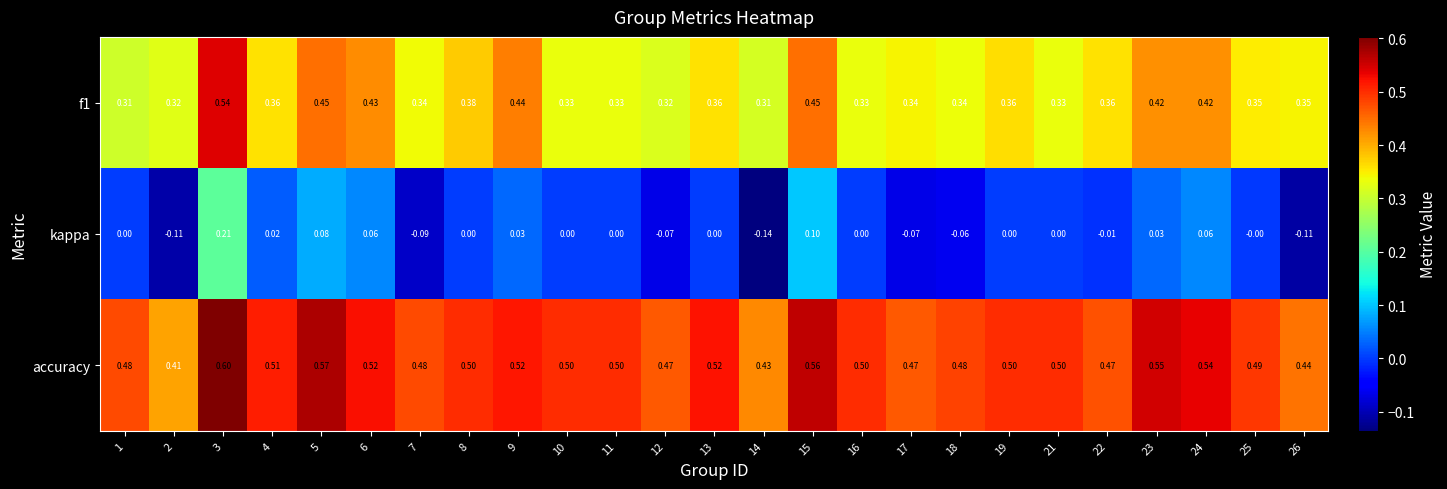

Which series has the largest range (max minus min)?

kappa